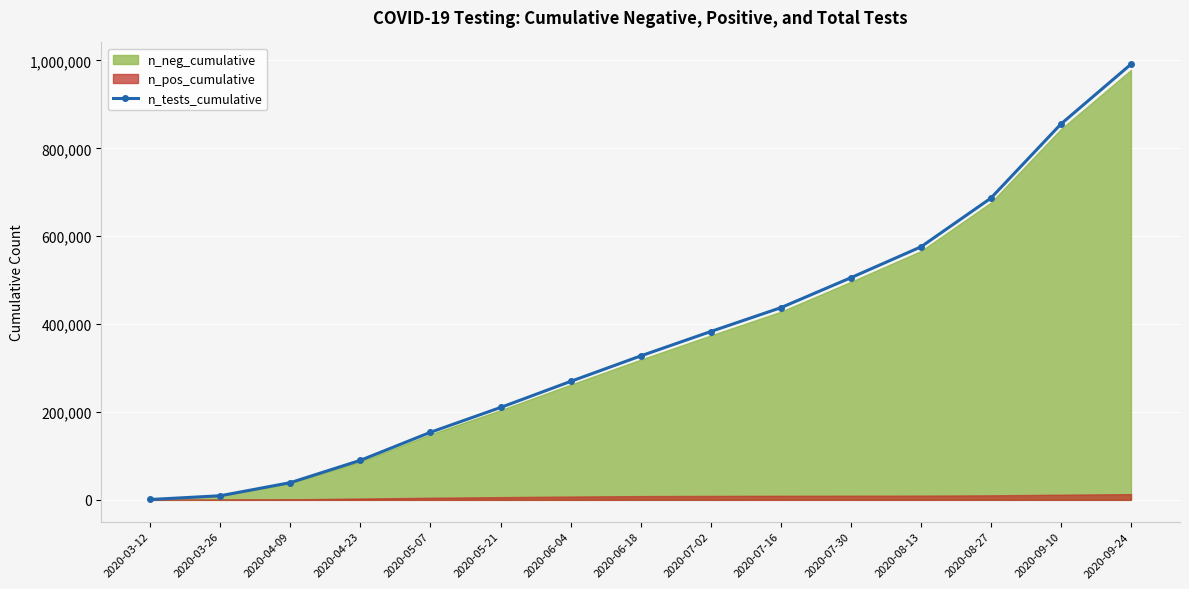

List the labels in order of value, largest first.

2020-09-24, 2020-09-10, 2020-08-27, 2020-08-13, 2020-07-30, 2020-07-16, 2020-07-02, 2020-06-18, 2020-06-04, 2020-05-21, 2020-05-07, 2020-04-23, 2020-04-09, 2020-03-26, 2020-03-12